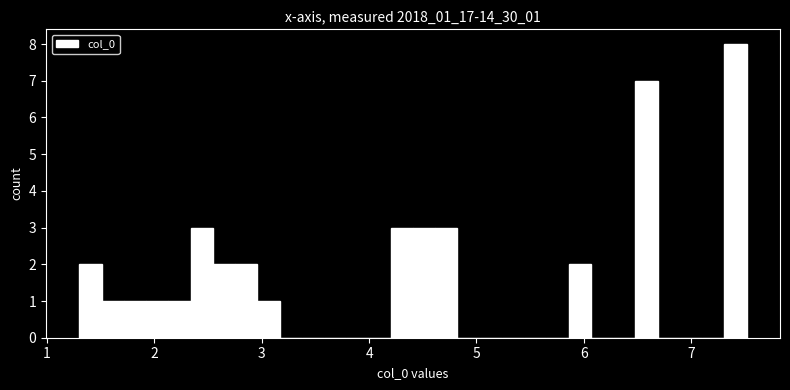

Around what value on the x-axis is the tallest bar? Give the approximate position of its centre, as read against the axis.

7.4